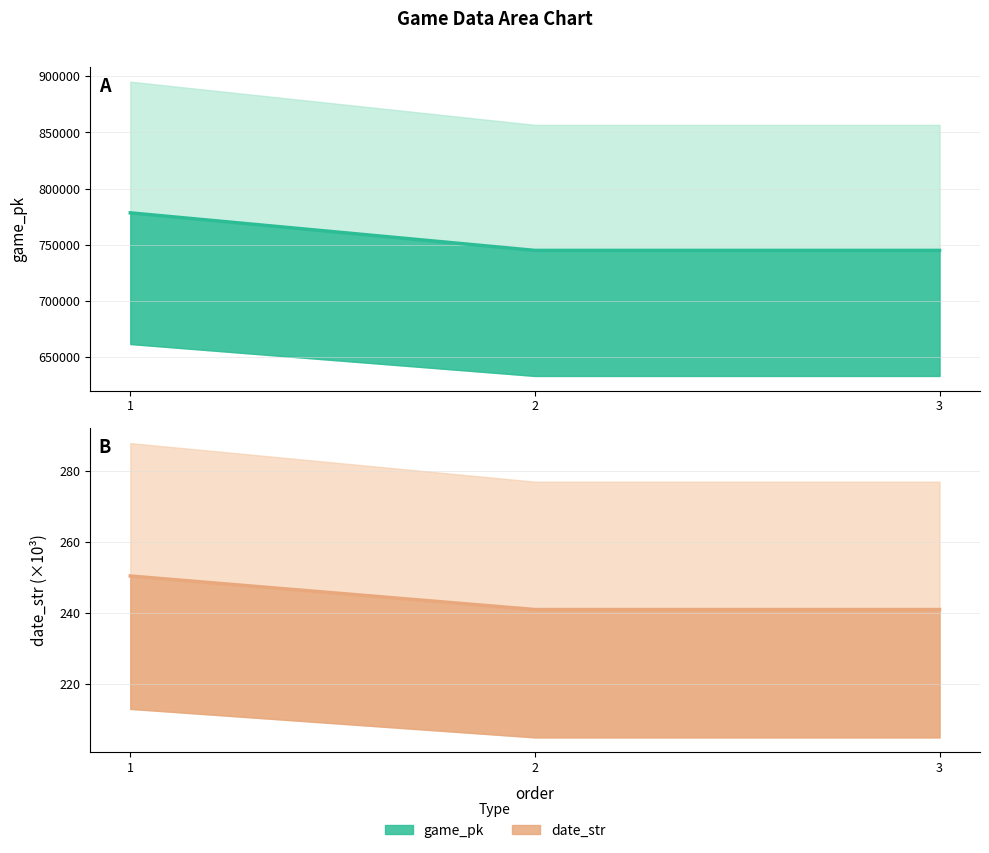

How many lines are shown in the chart?

2